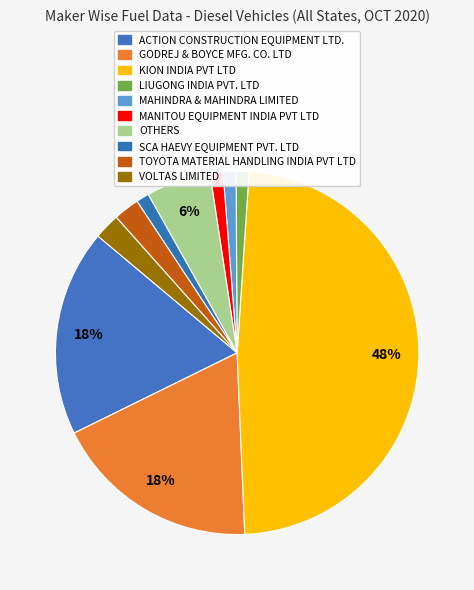

Combined, do LIUGONG INDIA PVT. LTD and VOLTAS LIMITED account for over 50%?

No